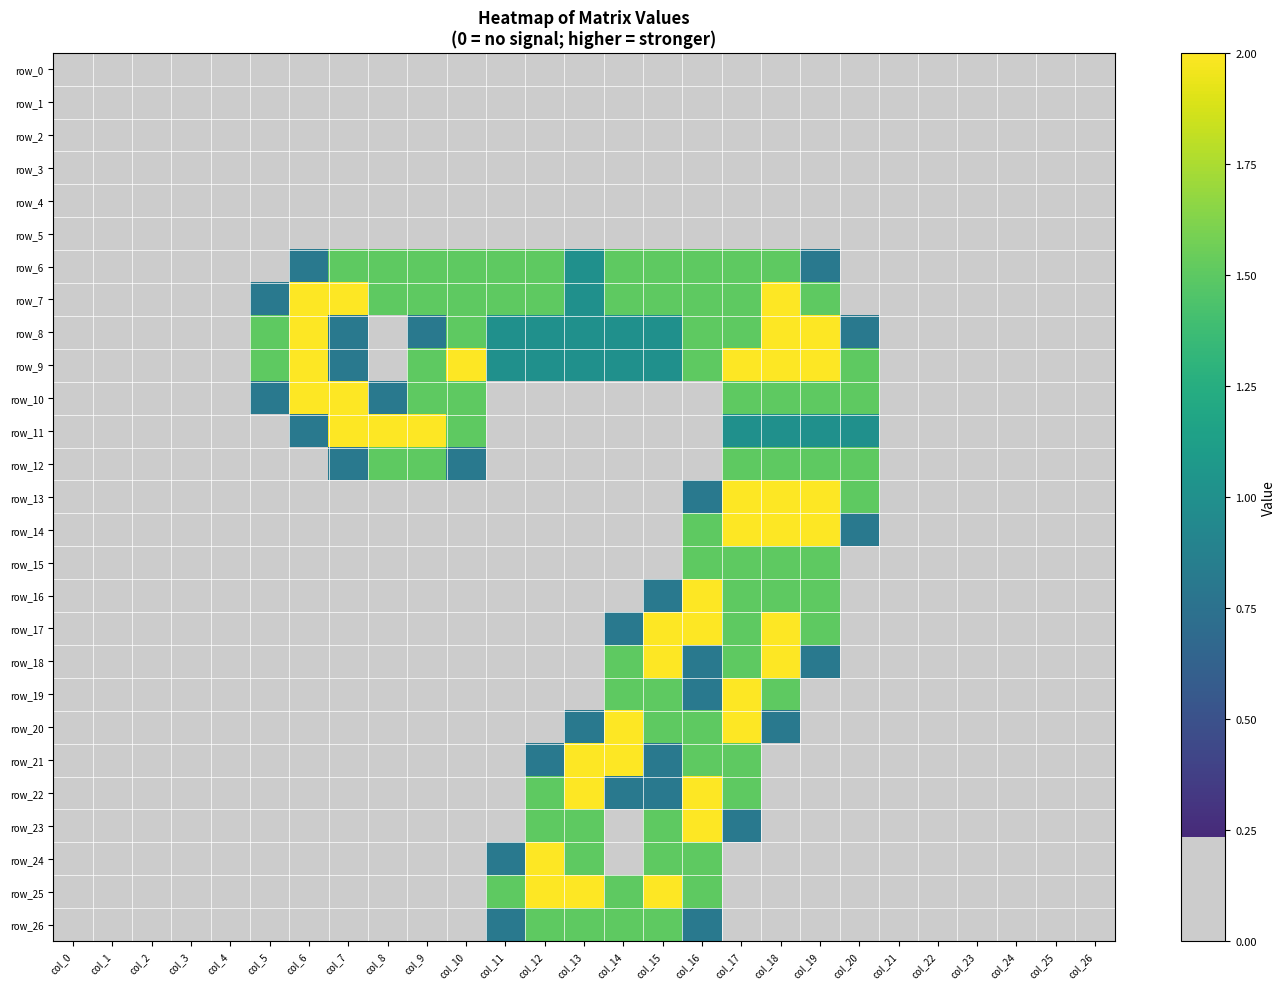

At which category does the chart reach its minimum across all series?

col_0